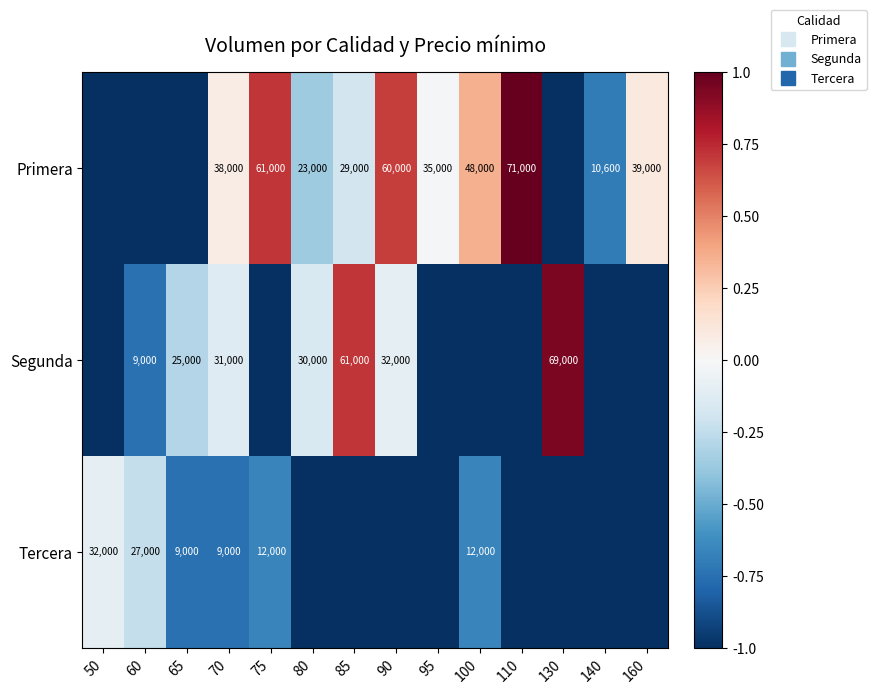

What is the difference between the maximum and minimum values in the Tercera series?

0.9